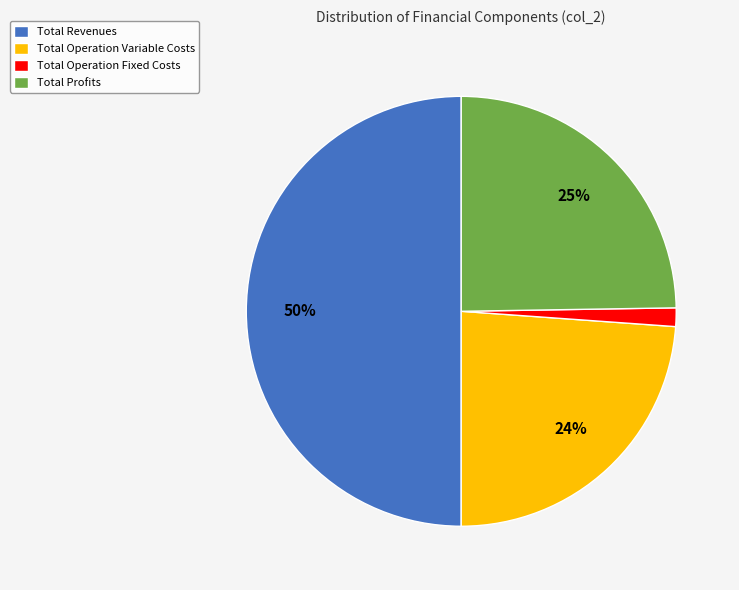

To the nearest percent, what is the difference between the largest and smallest slice percentages?

49%